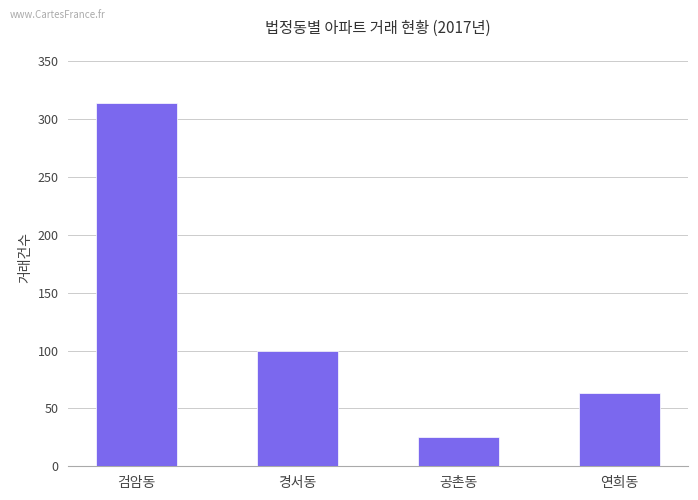

Are the bars grouped side by side (vs. stacked)?

No